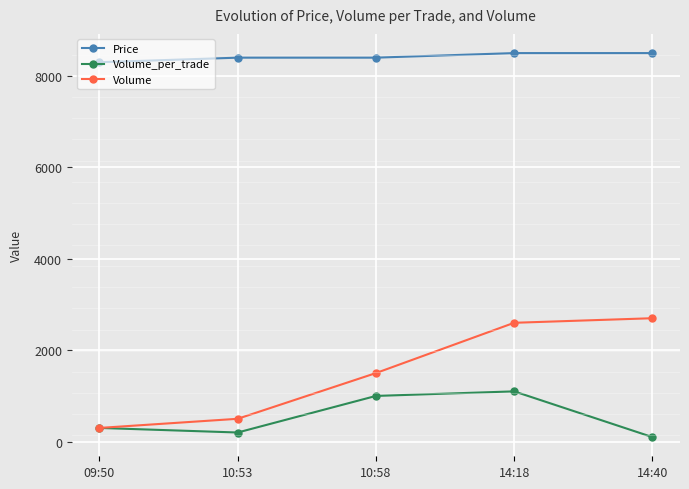

Which series has the largest total across all categories?

Price